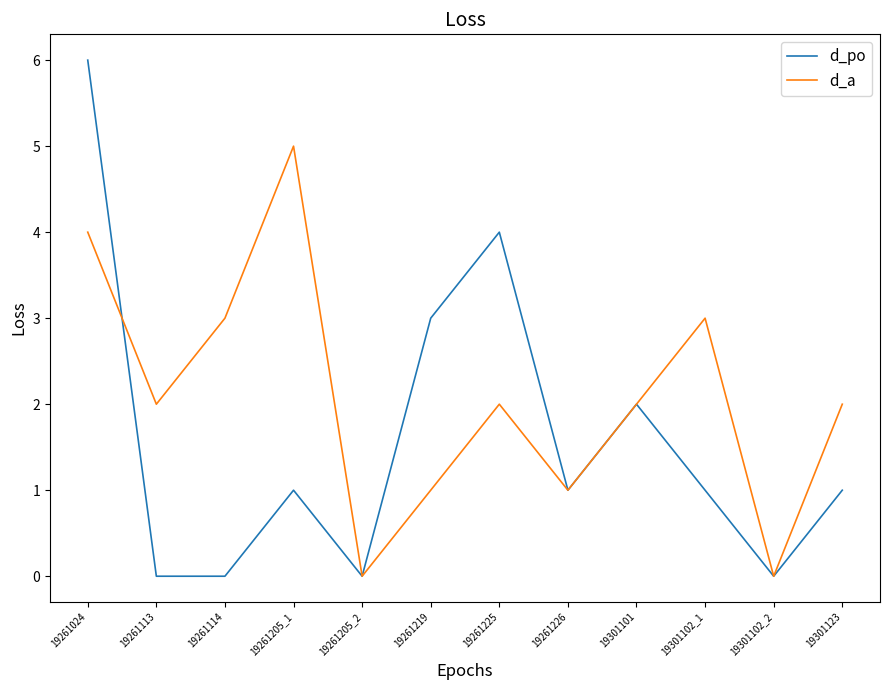

What are all the series names shown in the legend?

d_po, d_a